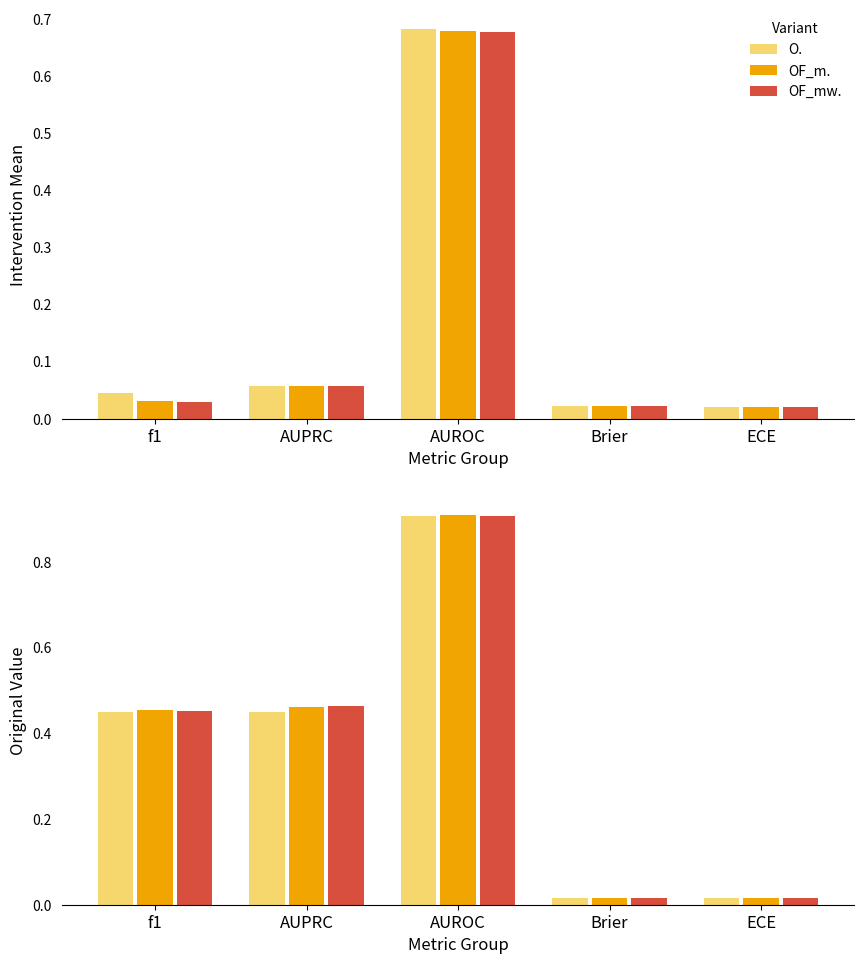

True or false: original has a value of 0.9 at OF_mw.AUROC.

True